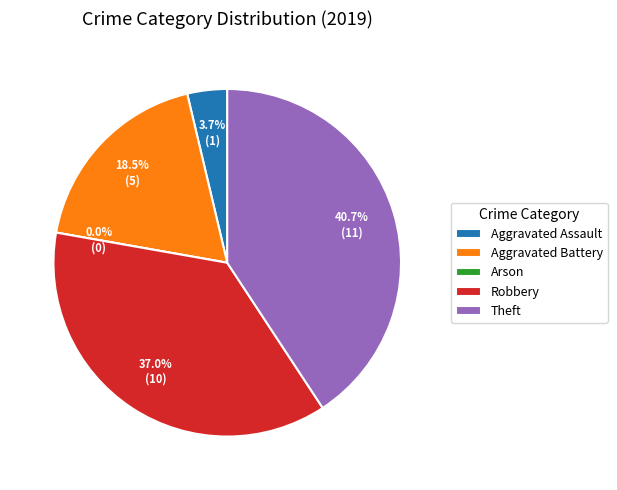

Combined, do Robbery and Aggravated Battery account for over 50%?

Yes